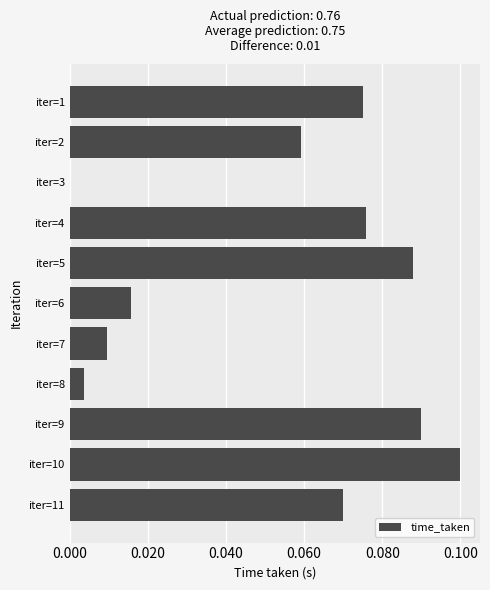

What is the sum of all values?

0.6